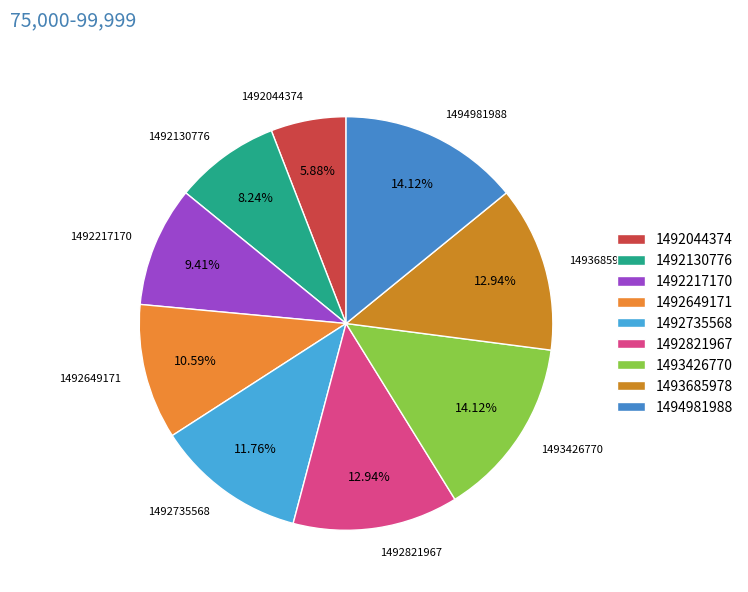

Combined, do 1492217170 and 1492649171 account for over 50%?

No